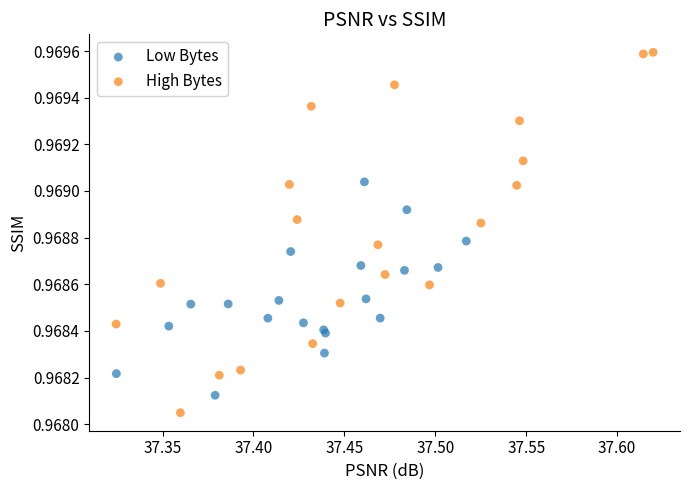

Which series contains the highest Y value?

High Bytes